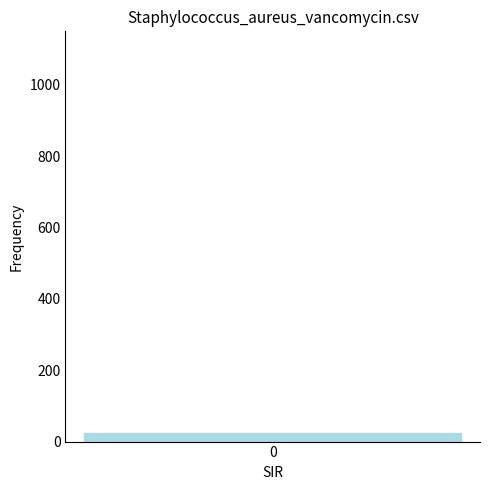

Count the number of data series in this chart.

1